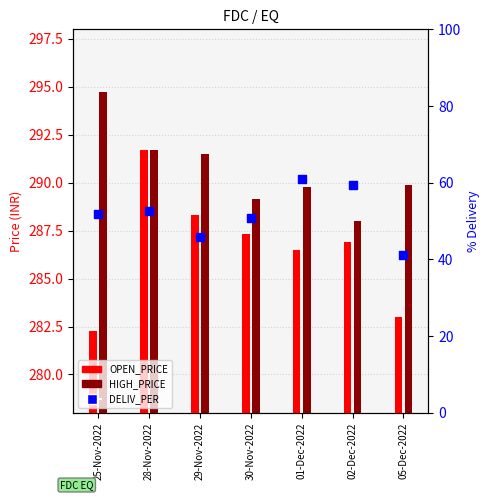

Which series reaches the minimum Y coordinate?

OPEN_PRICE